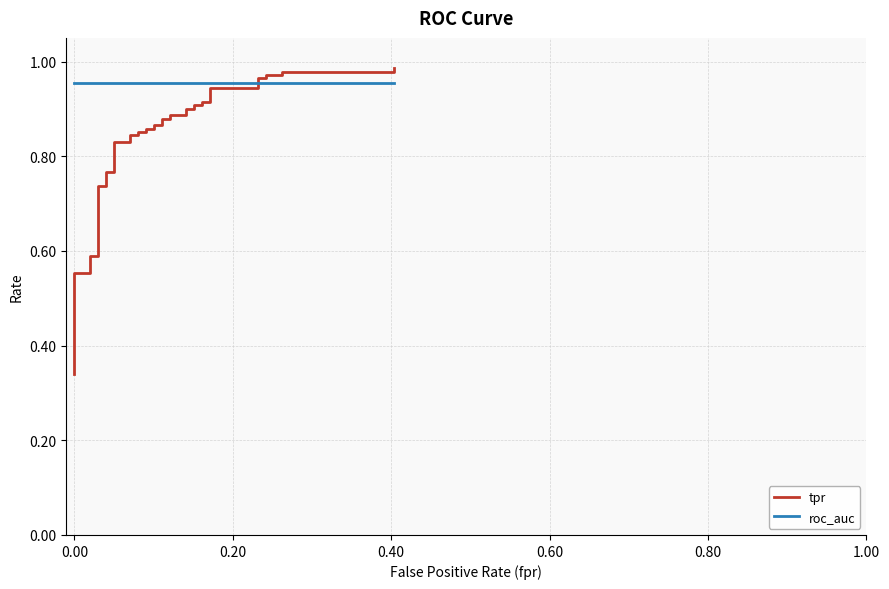

What is the lowest value of the tpr series?

0.3